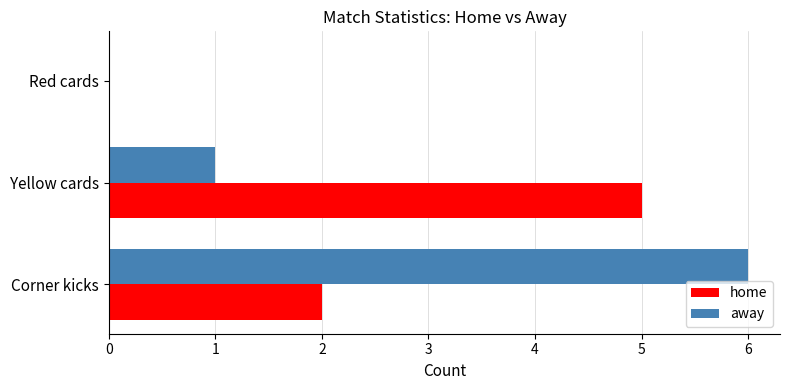

What are all the series names shown in the legend?

home, away